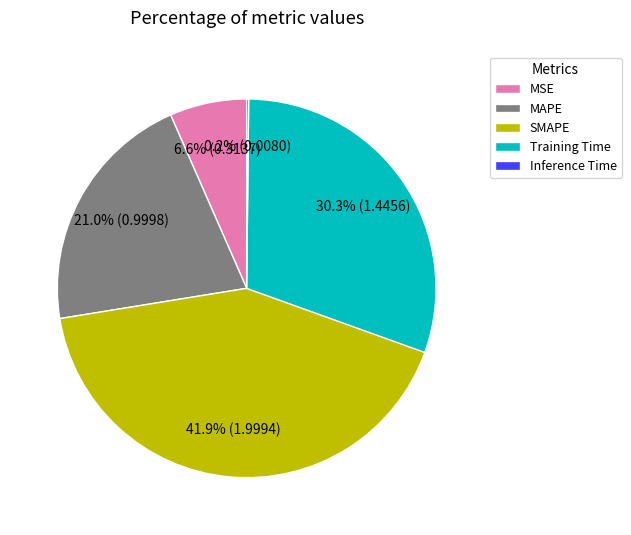

What is the ratio of the value at MAPE to the value at Training Time?

0.7